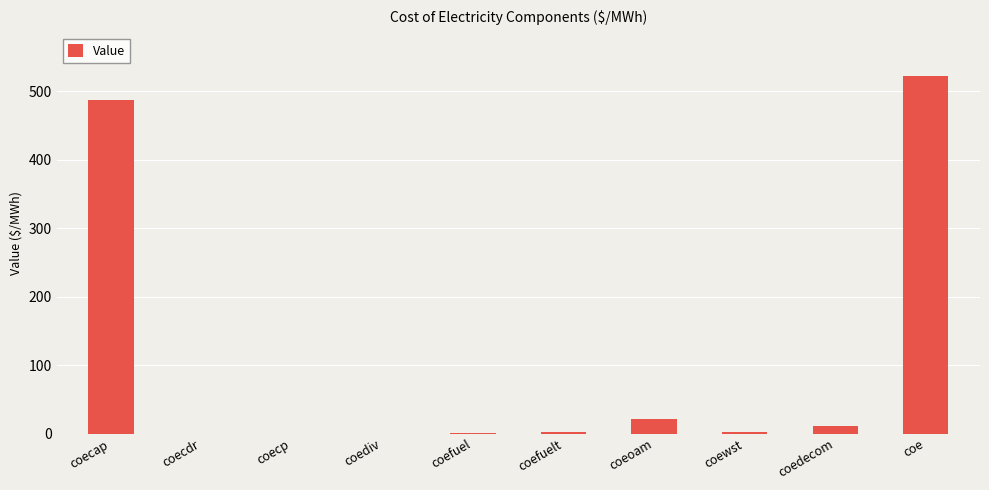

What is the difference between the values at coecdr and coewst?

2.2